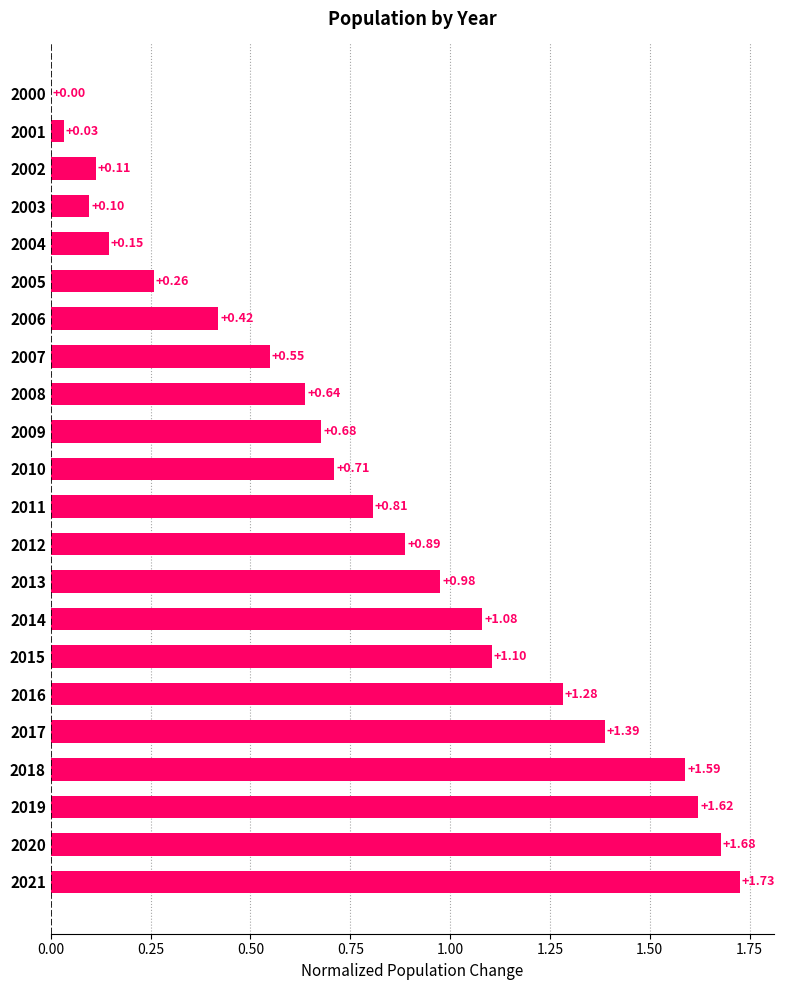

Which has a higher value, 2001 or 2013?

2013